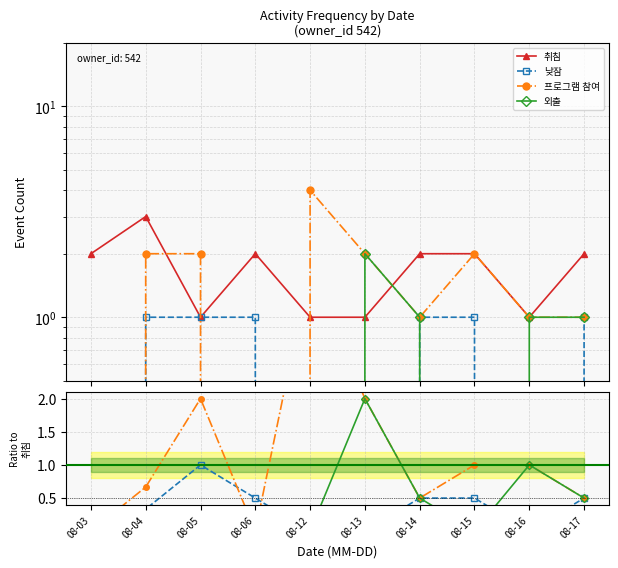

Between 08-06 and 08-14, which series saw the biggest shift?

프로그램 참여